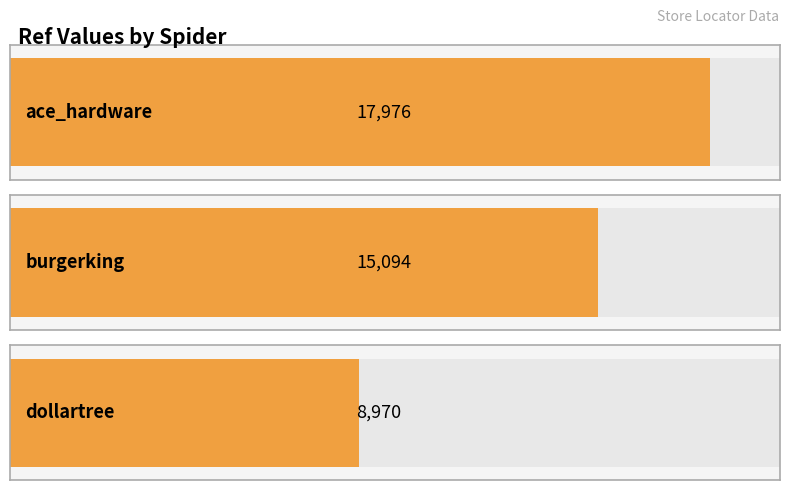

What position from the right is burgerking?

2